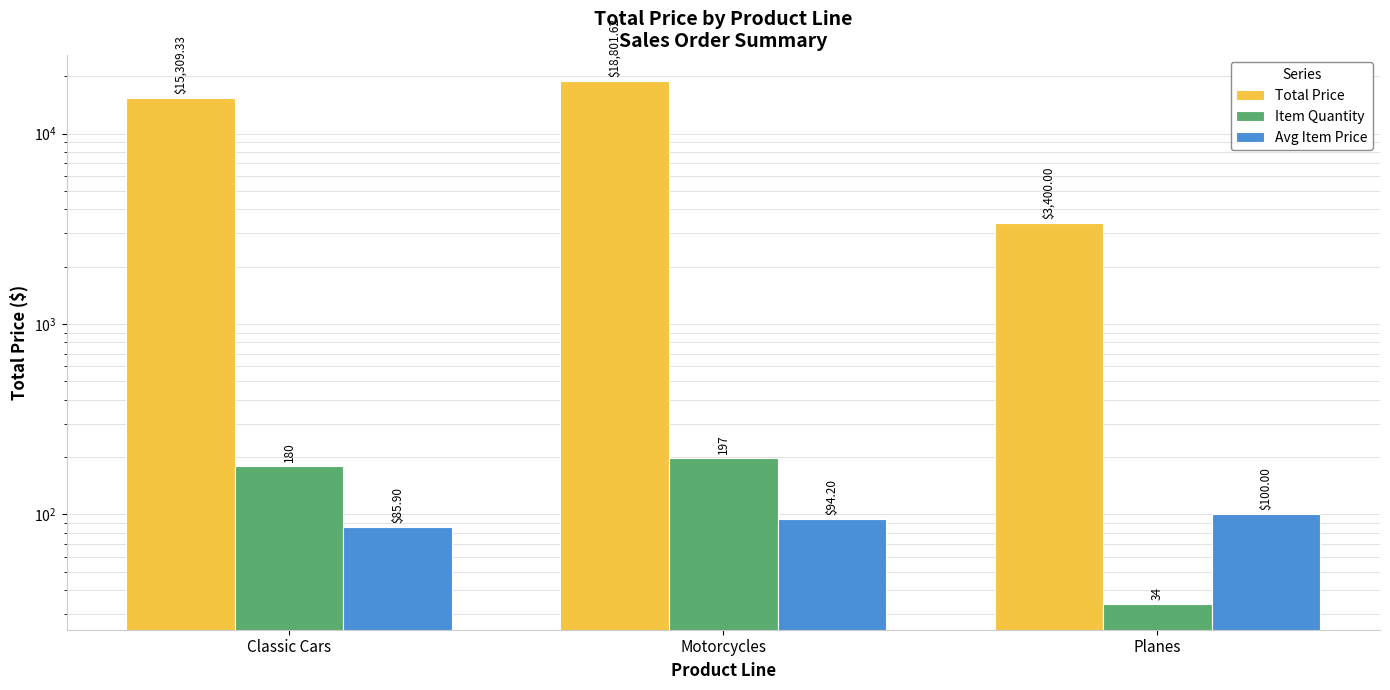

What is the average value of the Item Quantity series?

137.0